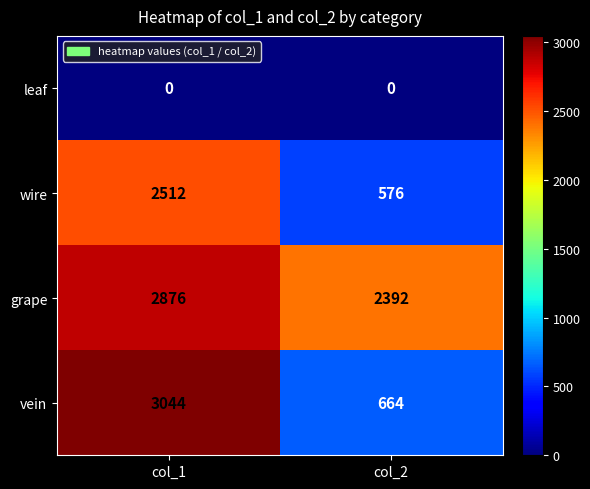

Read the vein value at col_2, to the nearest 10.

660